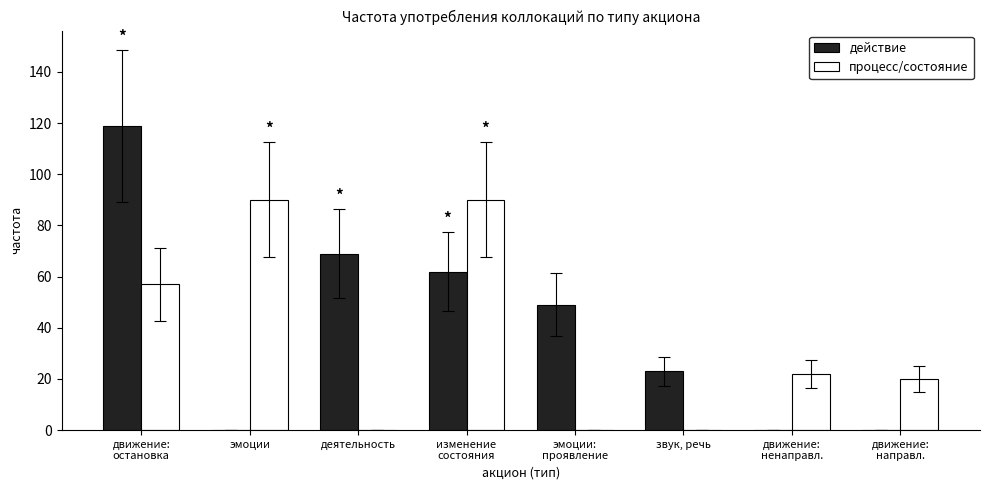

The процесс/состояние series shows 119 at эмоции. True or false?

False